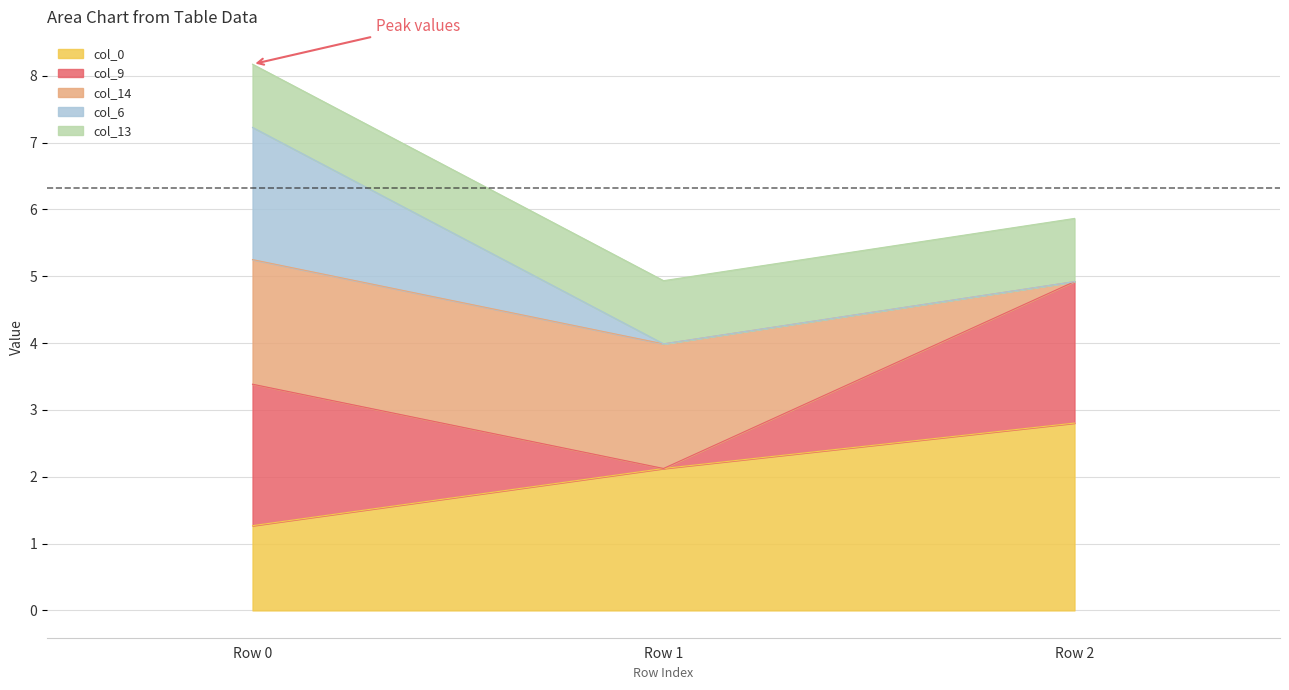

The value of col_14 at Row 0 is 1.9. True or false?

True